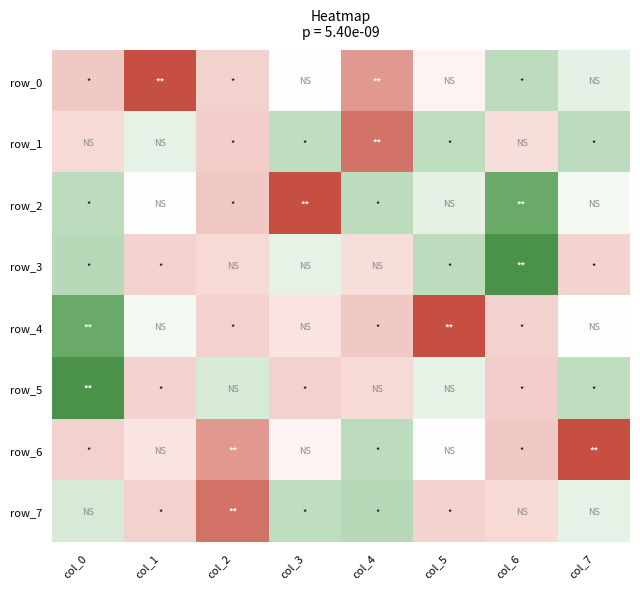

At which label does row_0 reach its peak?

col_6